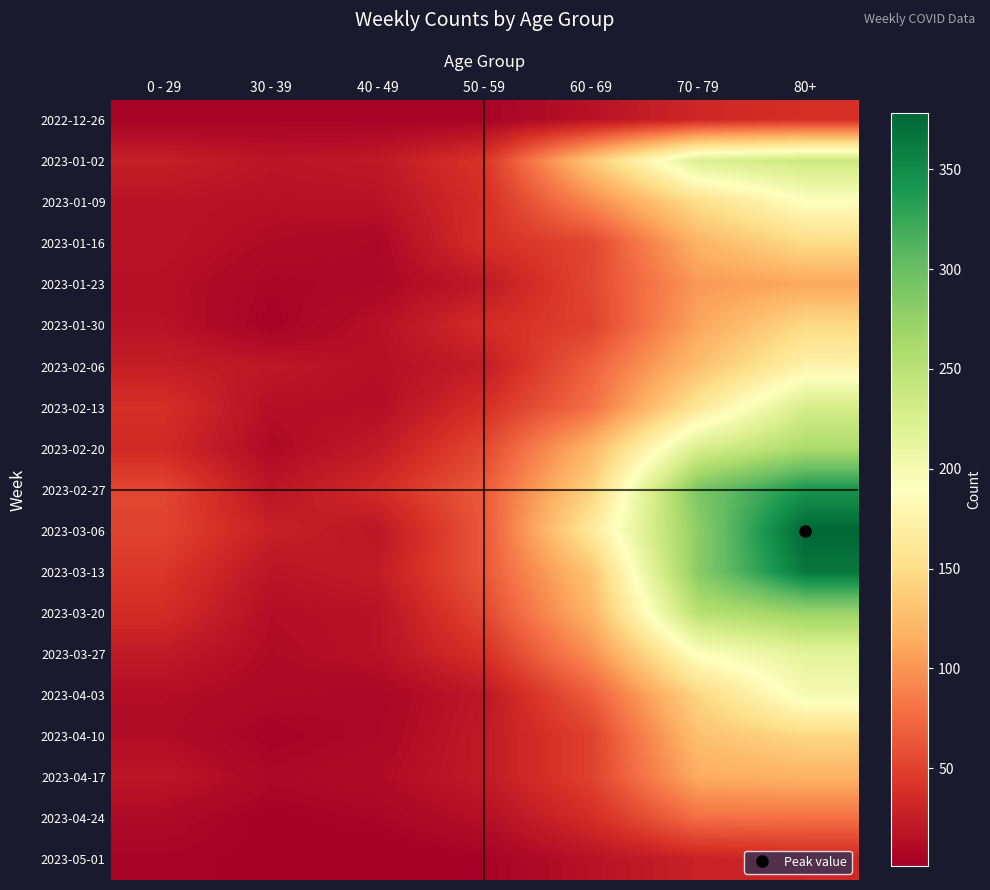

Rank the series at 30 - 39 from lowest to highest value.

2023-04-24, 2023-05-01, 2023-01-30, 2023-04-10, 2022-12-26, 2023-01-23, 2023-04-17, 2023-04-03, 2023-02-20, 2023-01-16, 2023-03-27, 2023-03-20, 2023-02-13, 2023-01-09, 2023-01-02, 2023-02-27, 2023-03-13, 2023-02-06, 2023-03-06